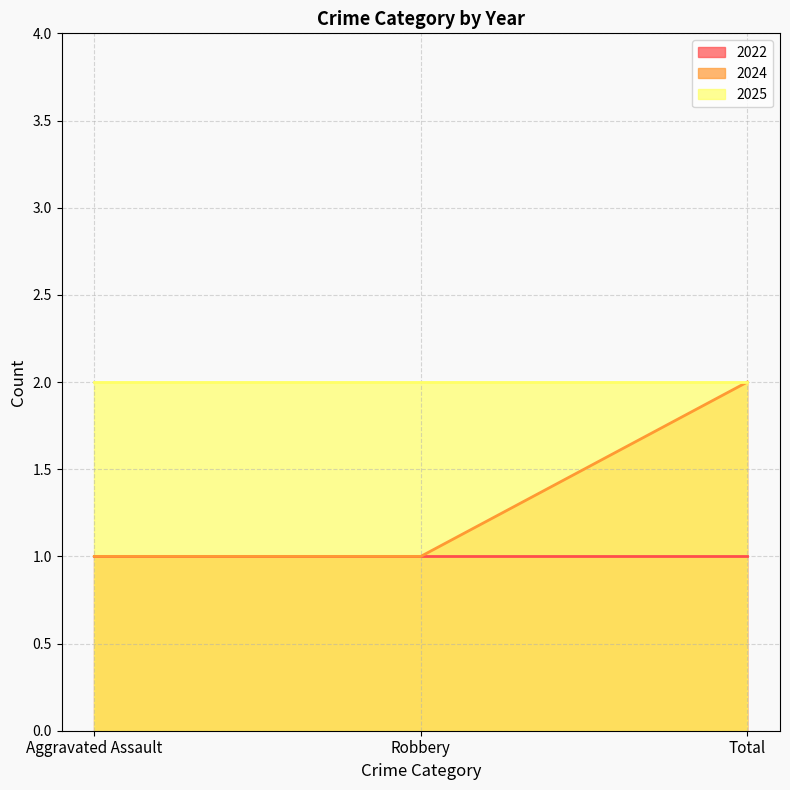

What are all the series names shown in the legend?

2022, 2024, 2025